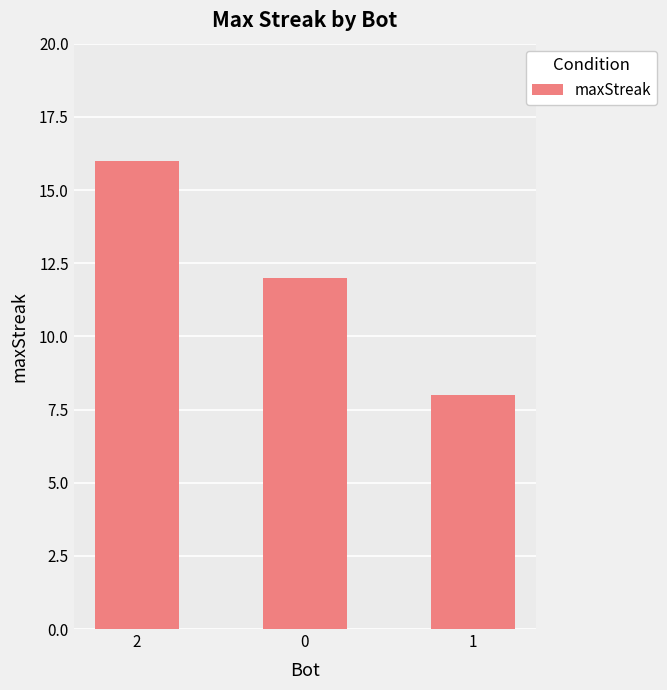

Count the values in the range 8 to 16.

3